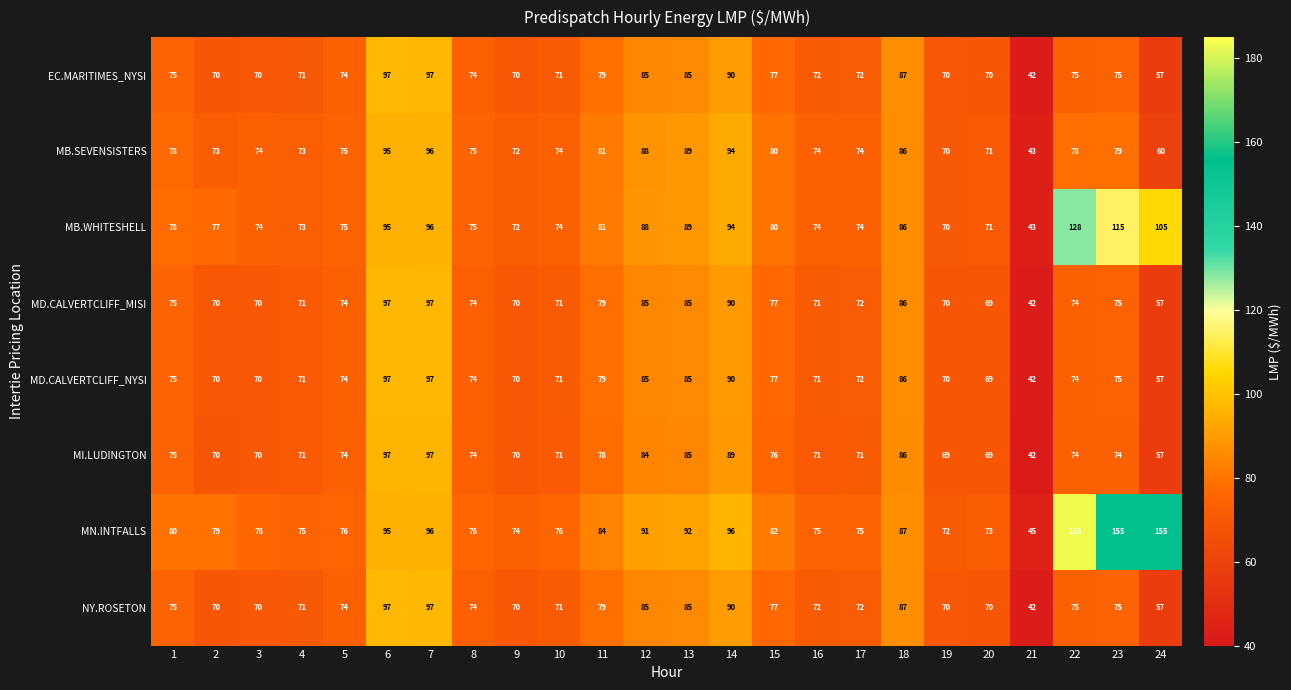

At which category does the chart reach its peak across all series?

22